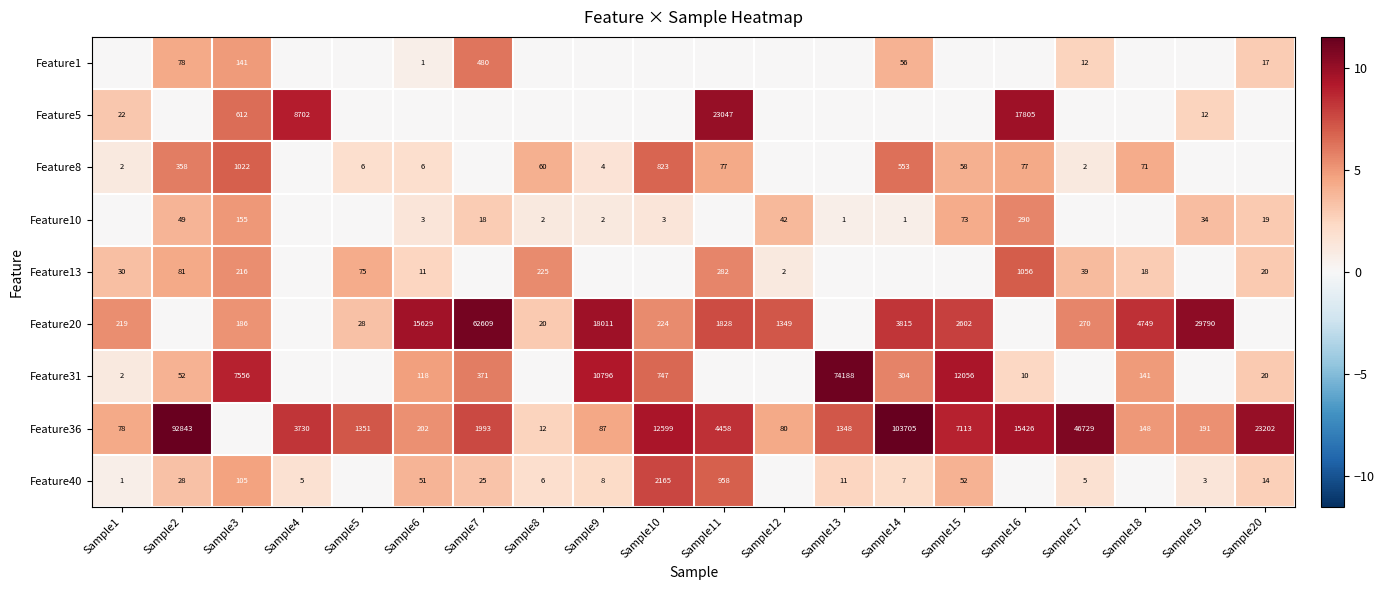

The value of Feature20 at Sample19 is 29790. True or false?

True